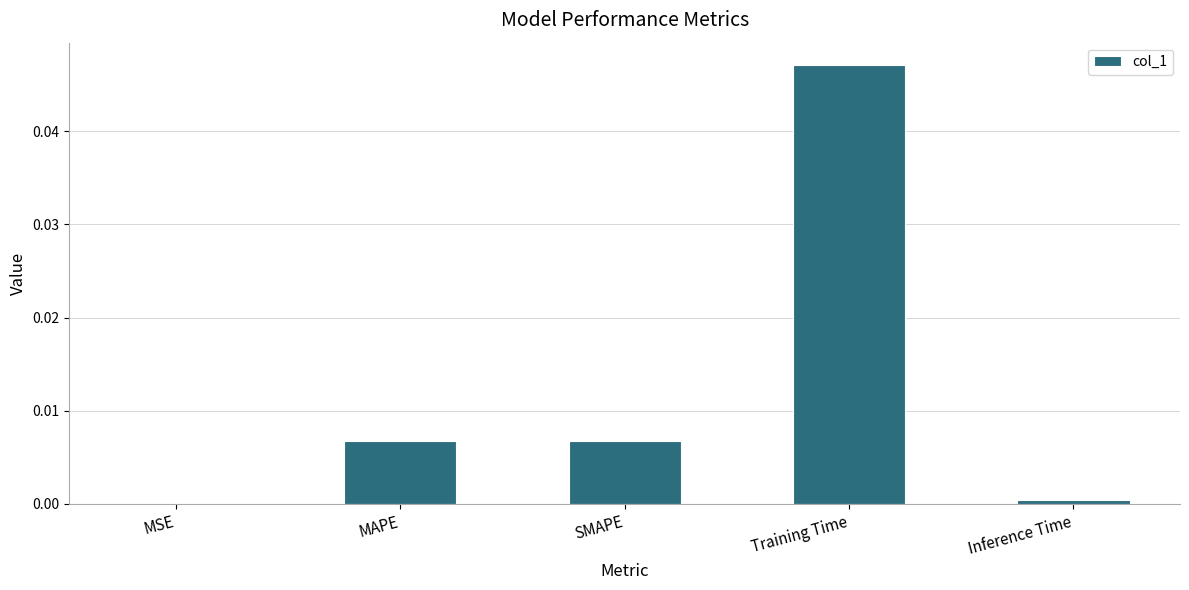

The value at MAPE is 0.0. True or false?

True